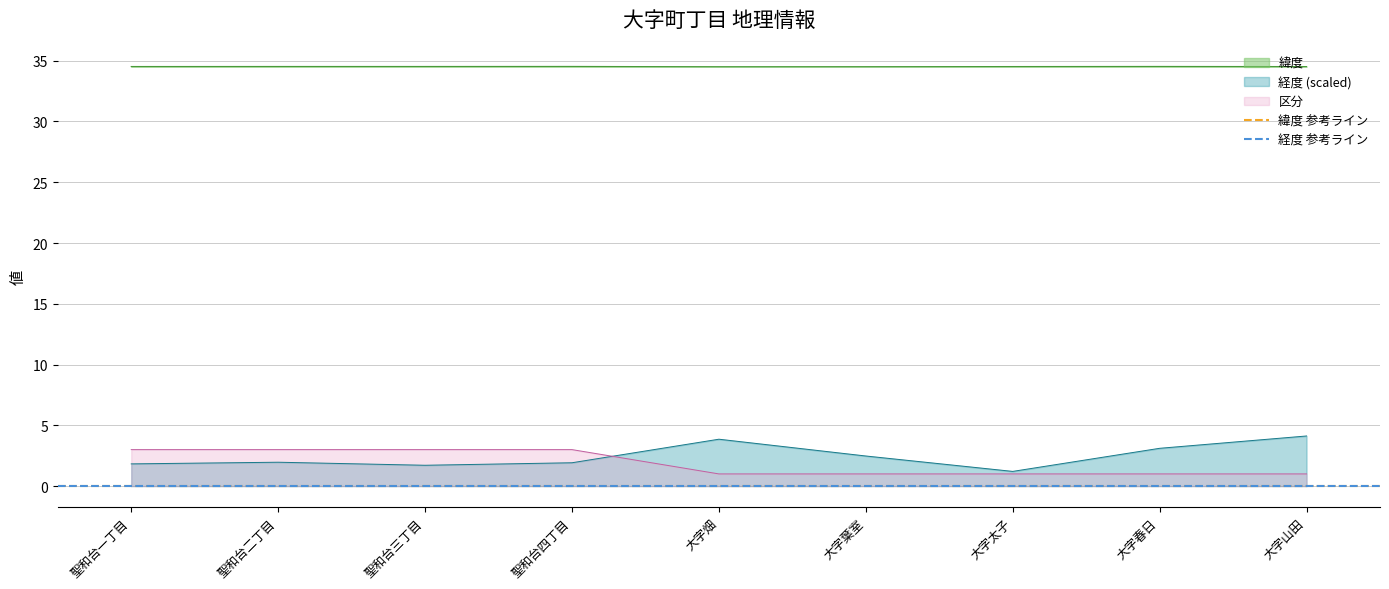

The value of 緯度 at 大字山田 is 55.9. True or false?

False